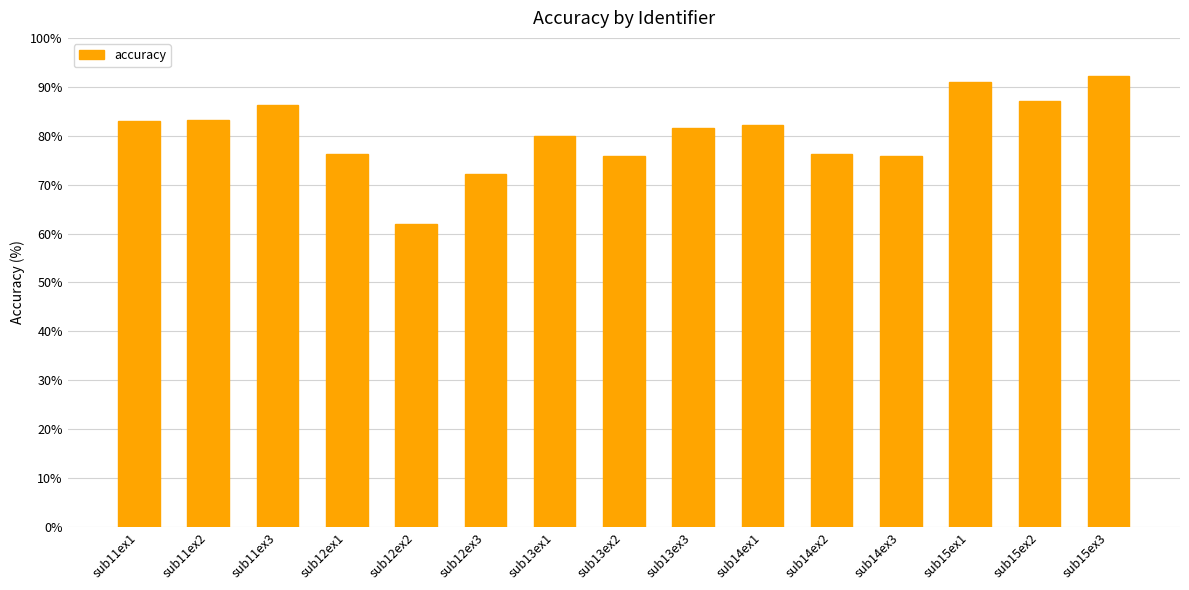

What is the label of the 12th bar from the right?

sub12ex1